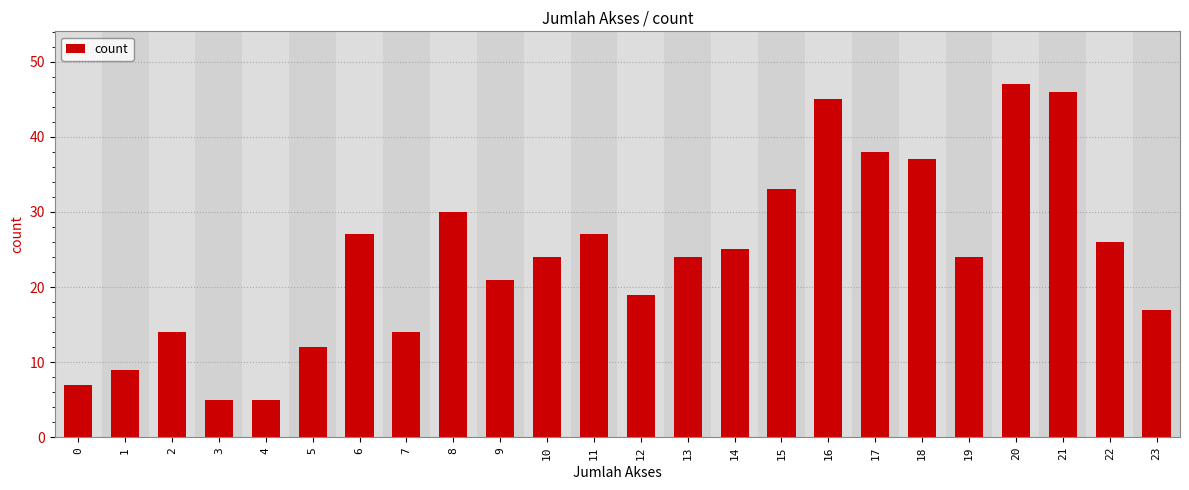

What is the difference between the maximum and second lowest values?

42